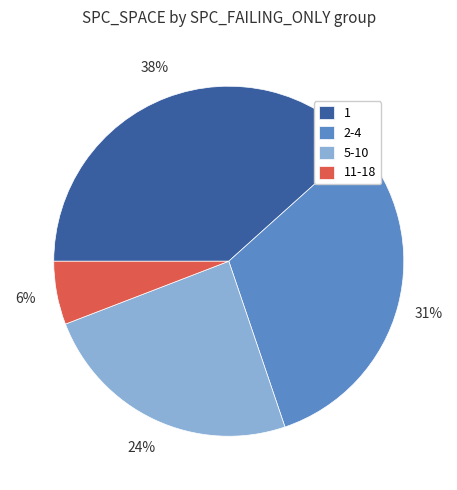

What is the ratio of the value at 5-10 to the value at 2-4?

0.8